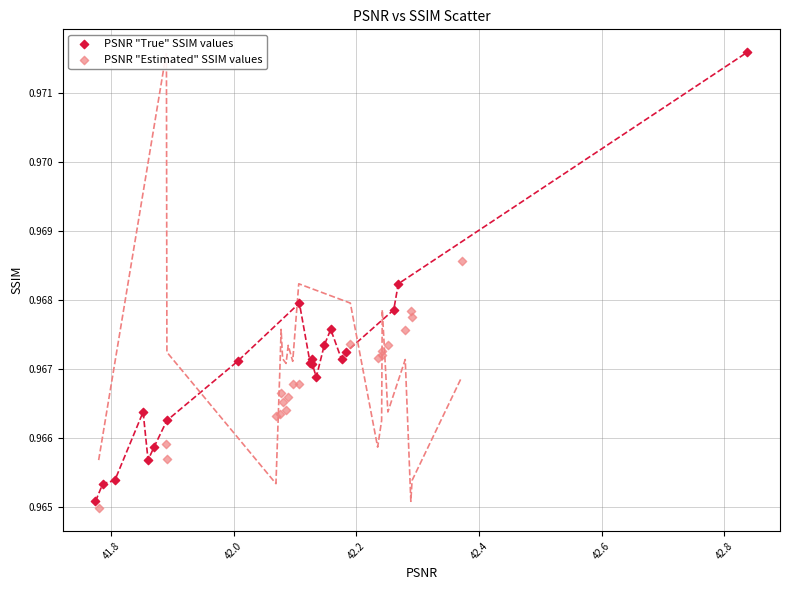

Which series reaches the minimum Y coordinate?

PSNR "Estimated" SSIM values